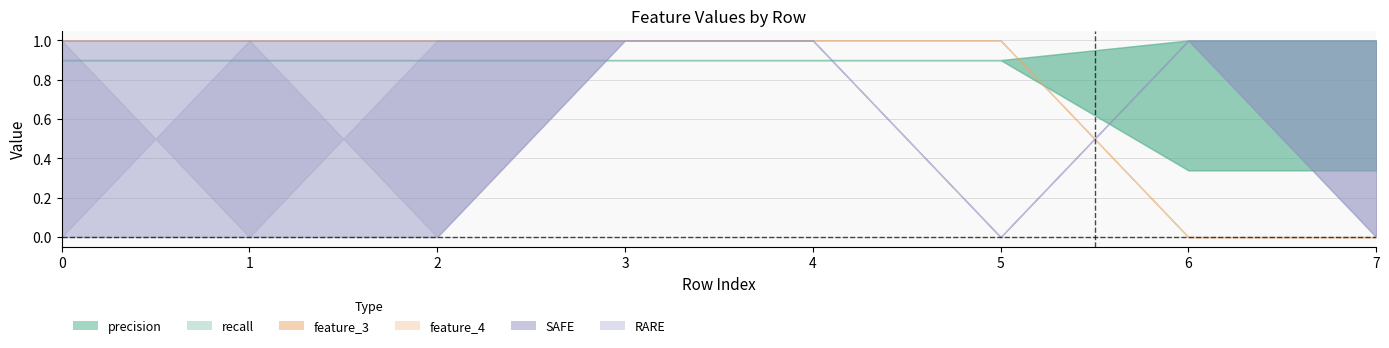

Which series has the largest range (max minus min)?

feature_3